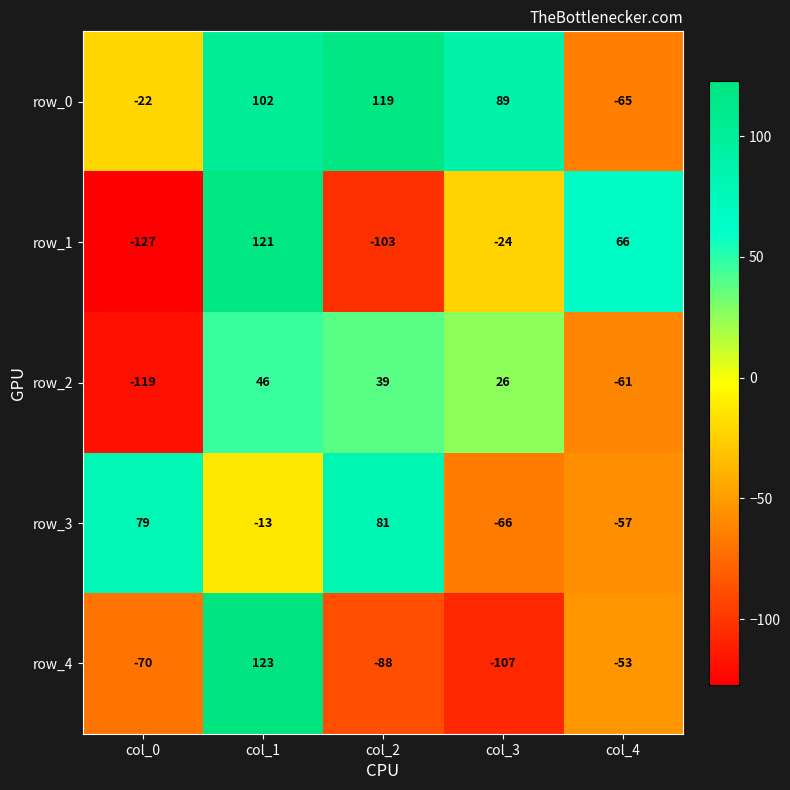

Where is row_0 nearest to the value 27?

col_0